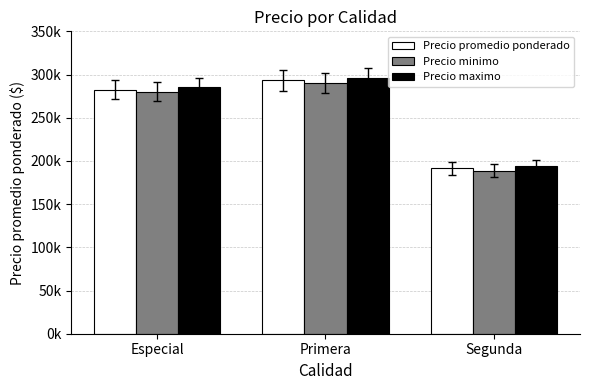

True or false: Precio minimo has a value of 195107 at Especial.

False